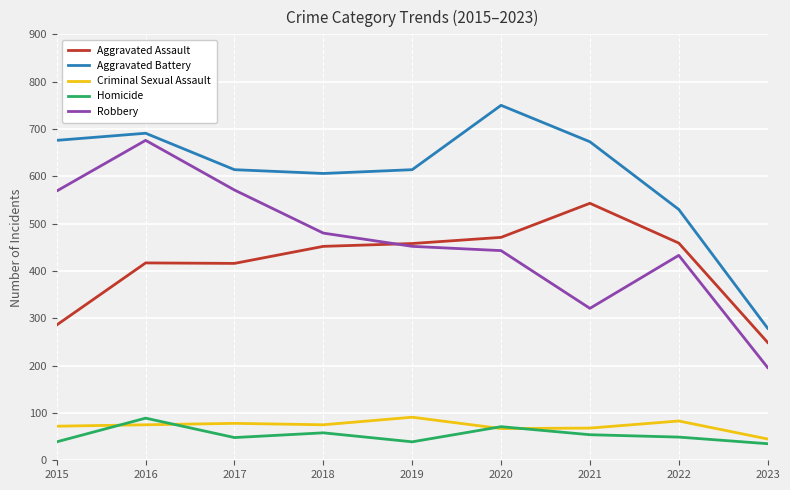

Where is Aggravated Battery nearest to the value 514?

2022